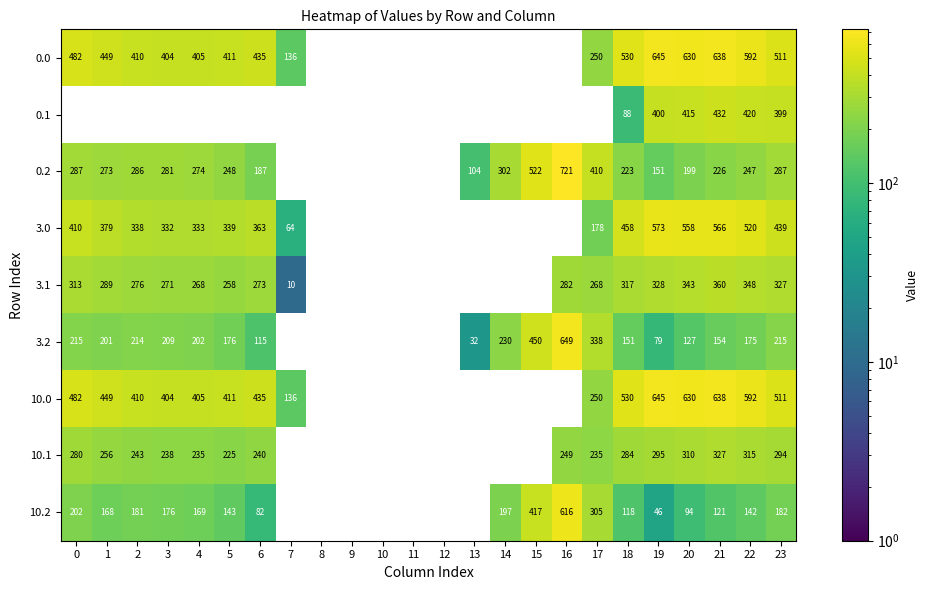

Which category has the highest value in the 0.2 series?

16